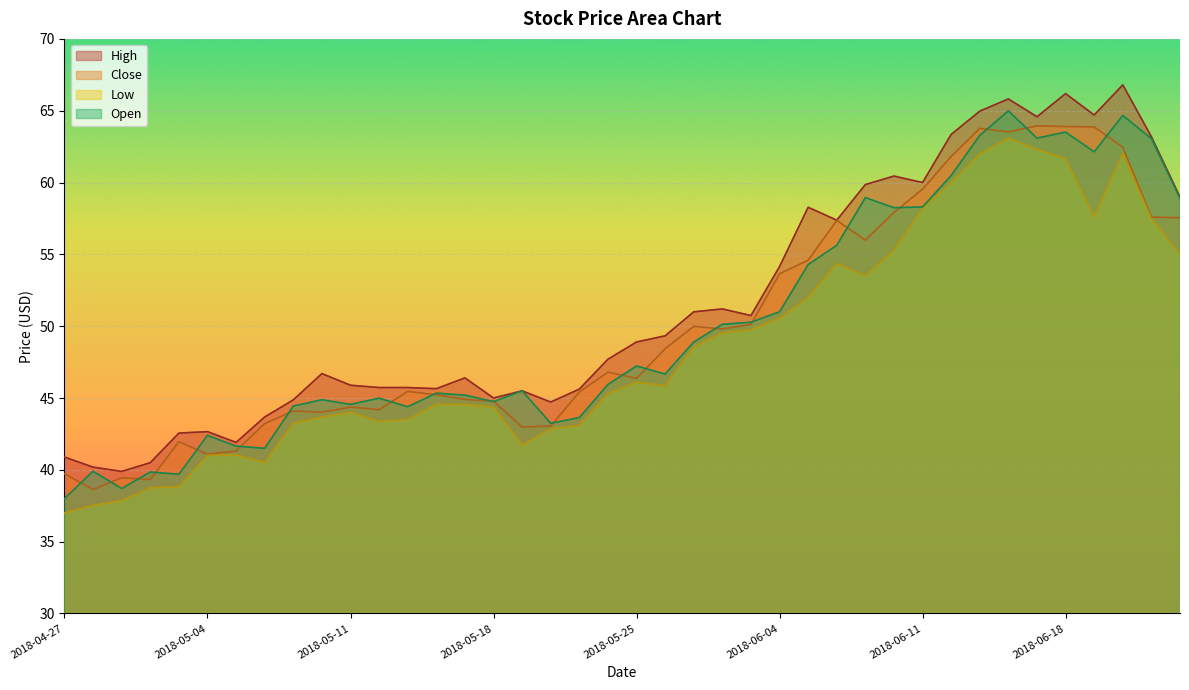

Rank the series at 2018-06-07 from highest to lowest value.

High, Open, Close, Low